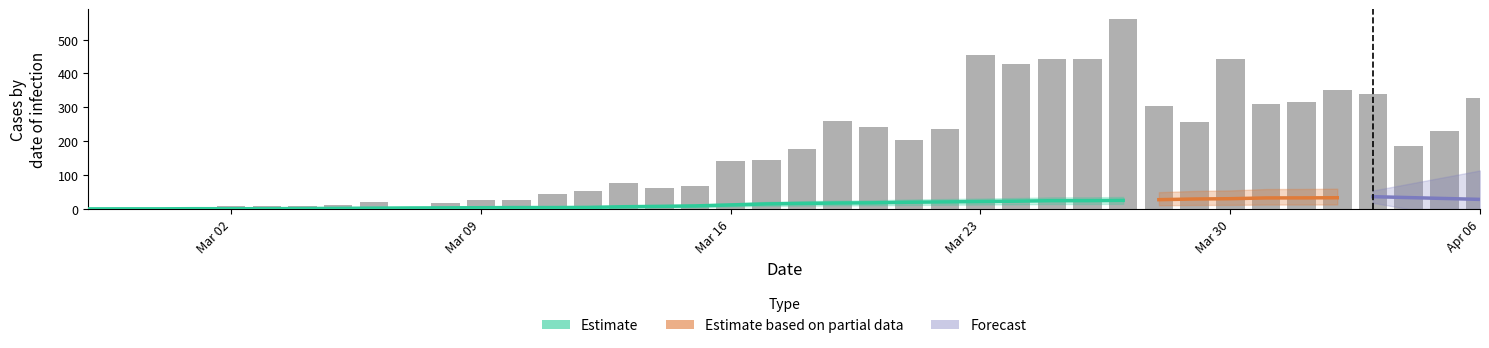

The value at 2020-02-28 is 4. True or false?

True